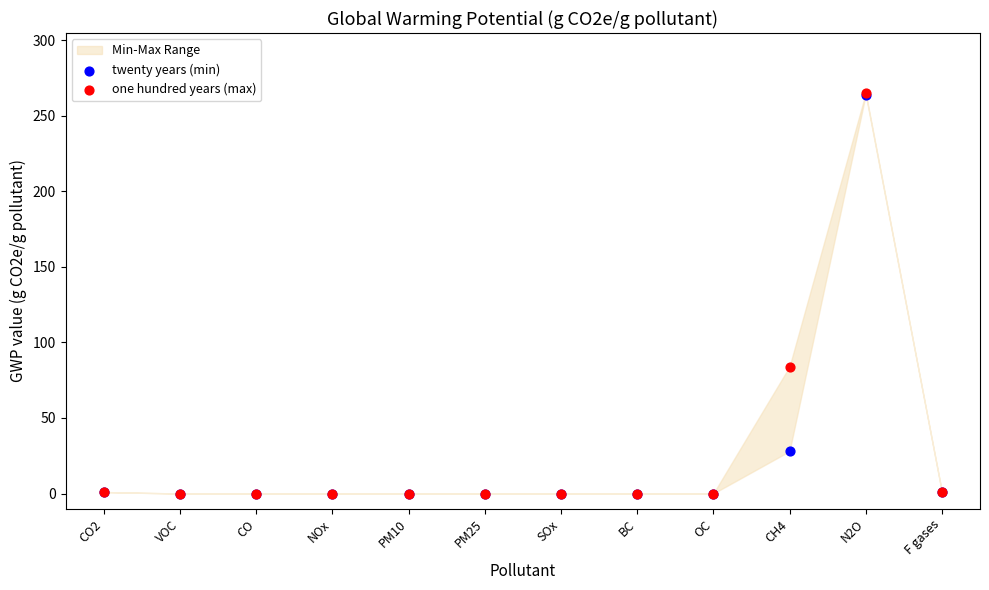

In the one hundred years (max) series, what Y value is closest to 132?

84